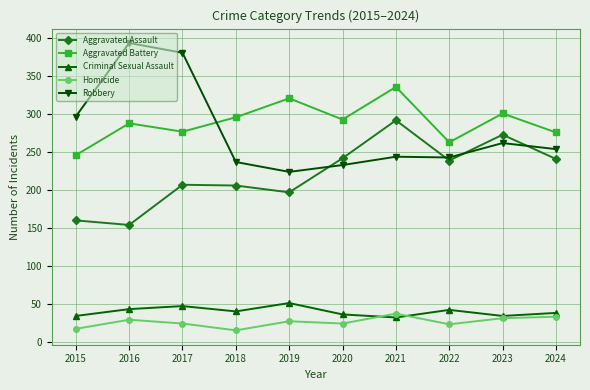

What are all the series names shown in the legend?

Aggravated Assault, Aggravated Battery, Criminal Sexual Assault, Homicide, Robbery